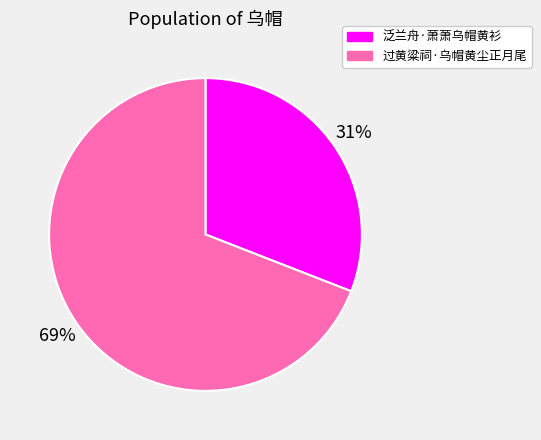

Rank the categories by value from highest to lowest.

过黄粱祠·乌帽黄尘正月尾, 泛兰舟·萧萧乌帽黄衫